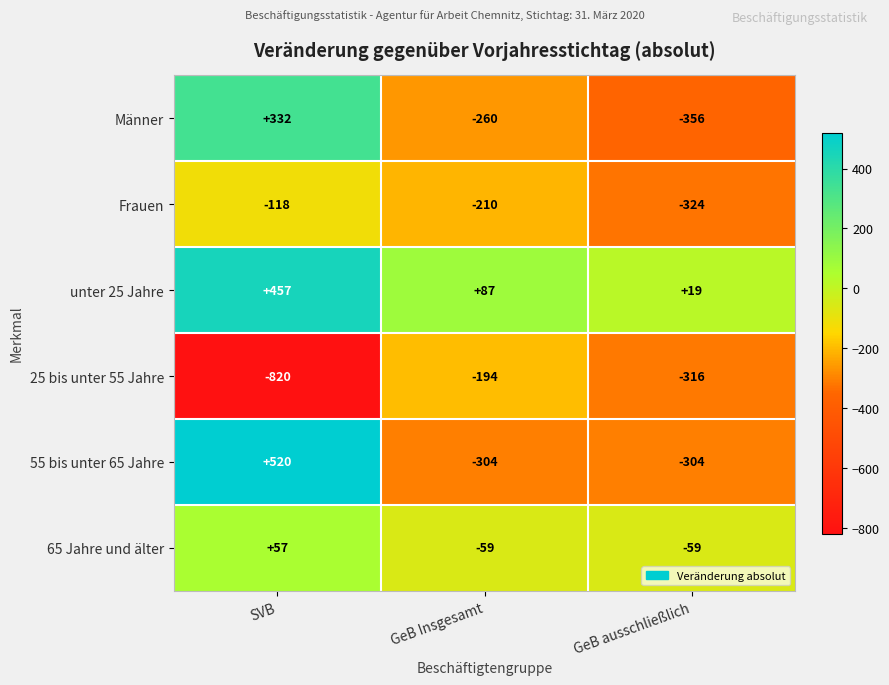

Which series has the largest total across all categories?

unter 25 Jahre